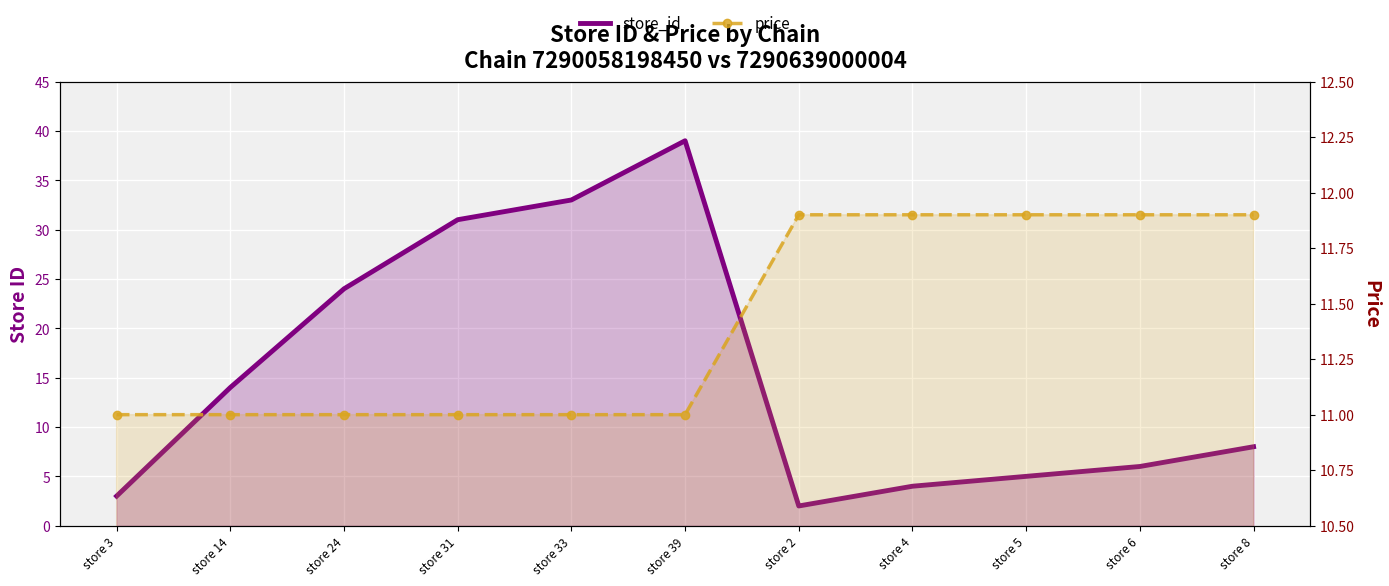

Where do store_id and price first cross each other?

store 3 and store 14